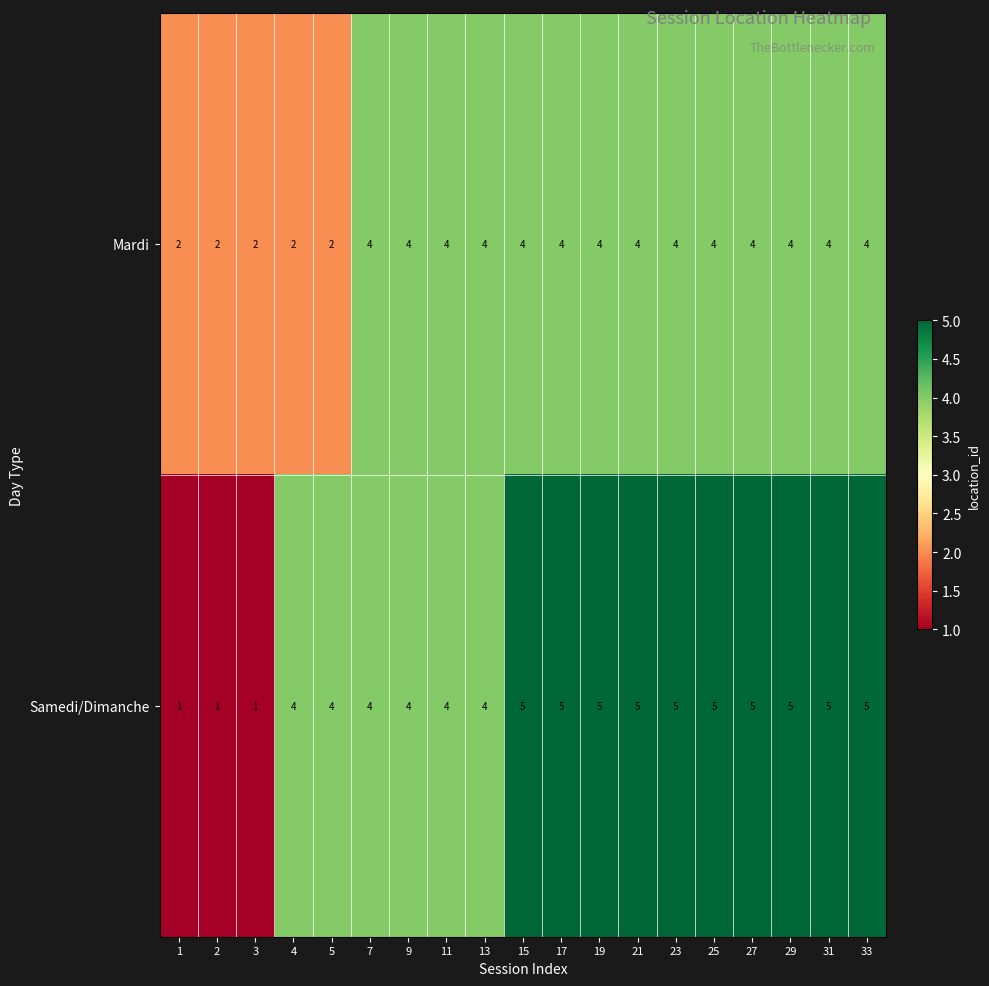

What is the sum of the Mardi values at 15 and 17?

8